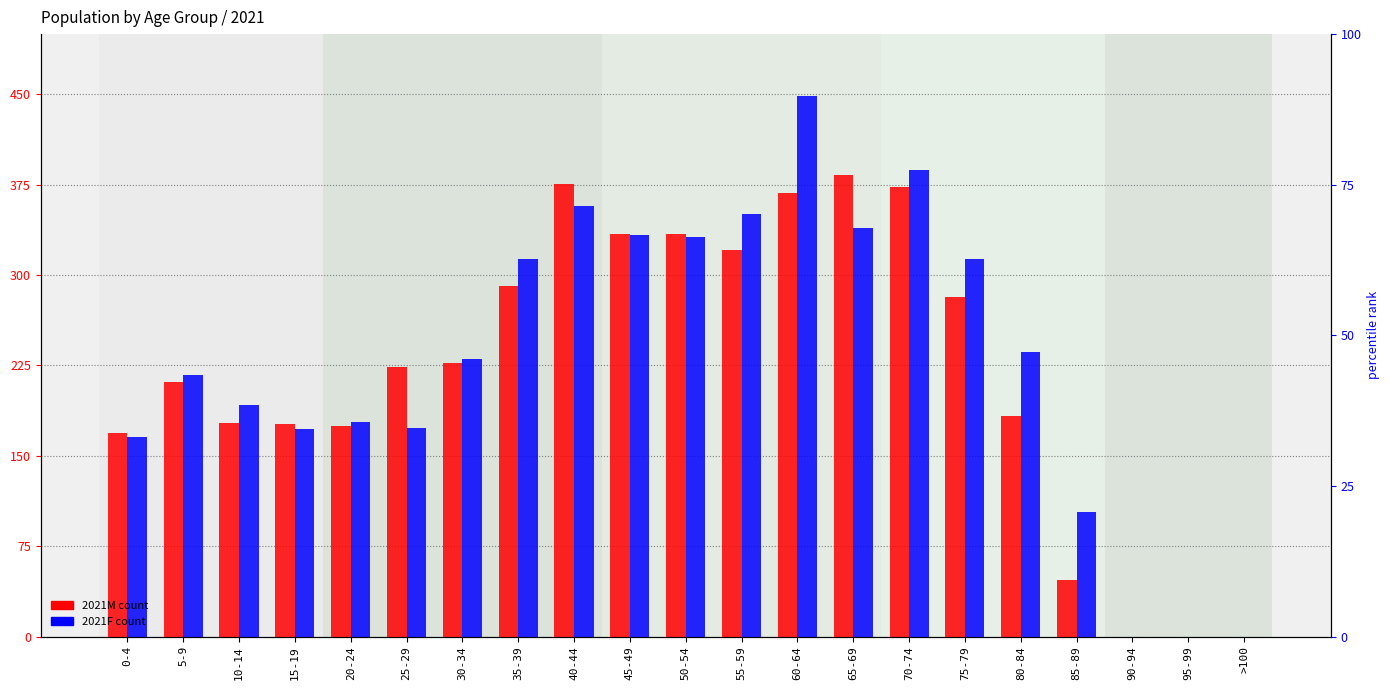

True or false: 2021F has a value of 172 at 15-19.

True